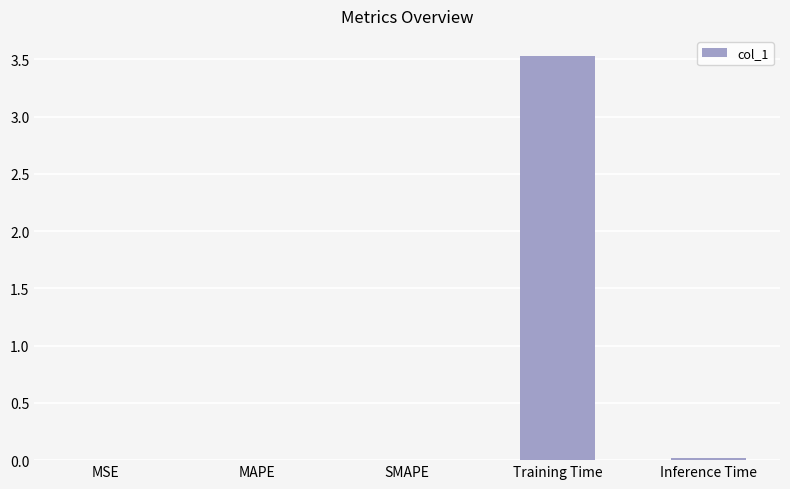

The value at Inference Time is 0.0. True or false?

True